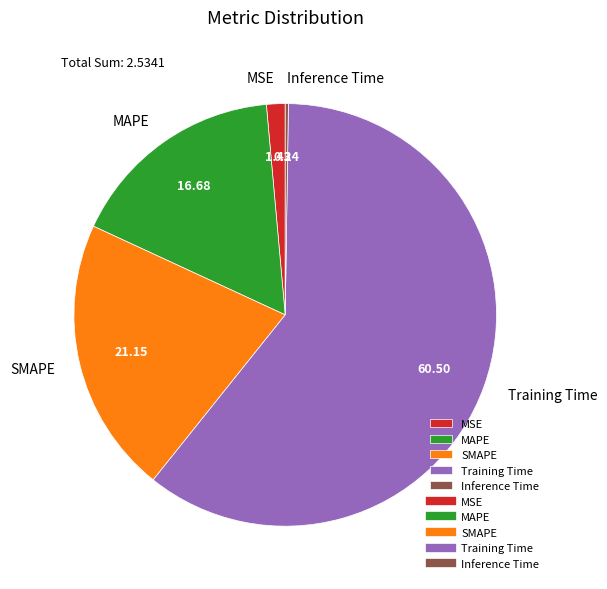

Does Training Time account for over 50% of the chart?

Yes